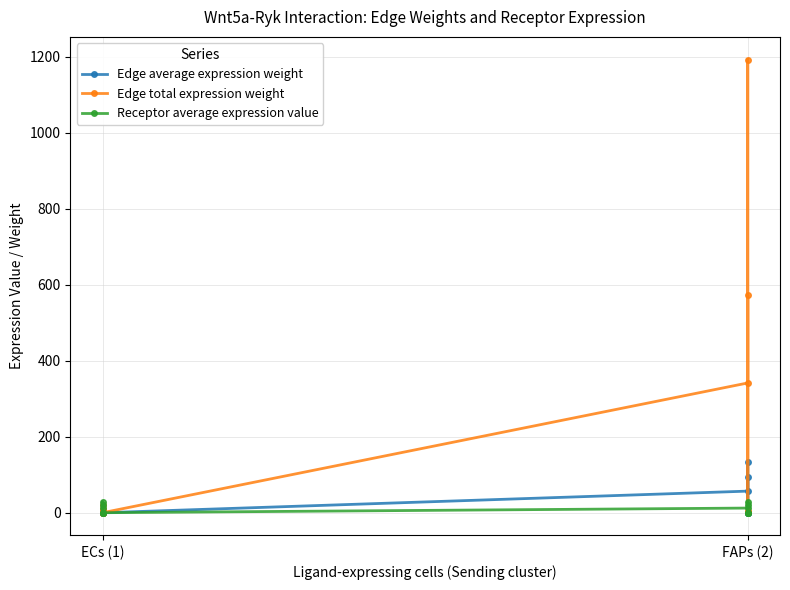

Reading left to right, transcribe all the data shown in this chart.

Edge average expression weight: 1.5	3.6	0.0	2.6	0.0	0.0	56.9	132.6	0.3	95.4	0.2	0.5
Edge total expression weight: 6.2	21.6	0.1	10.4	0.0	0.1	341.7	1193.1	3.0	572.4	2.1	4.1
Receptor average expression value: 12.3	28.7	0.1	20.7	0.1	0.1	12.3	28.7	0.1	20.7	0.1	0.1